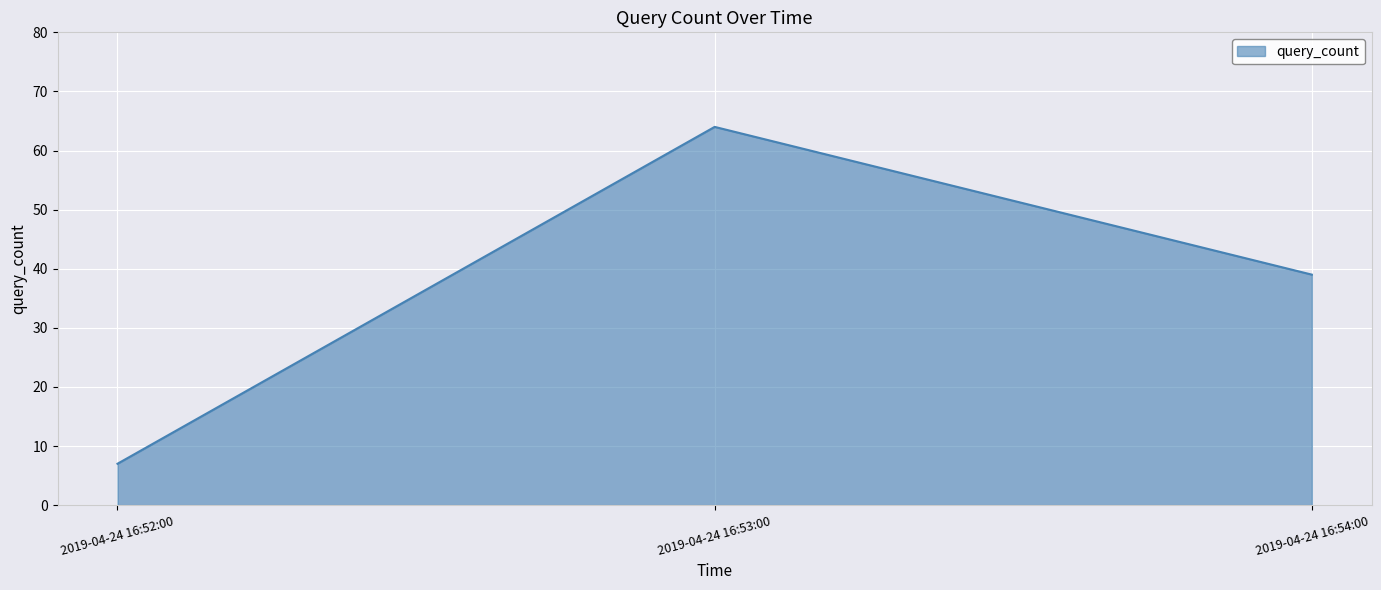

The value at 2019-04-24 16:54:00 is 10. True or false?

False